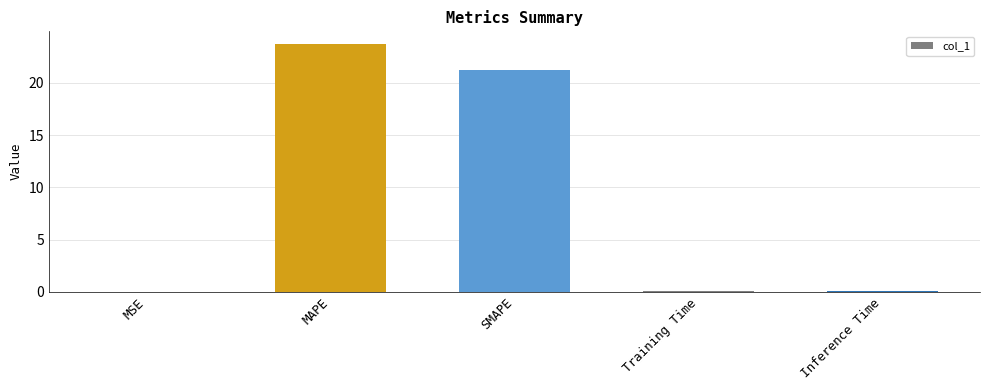

What is the average value?

9.0